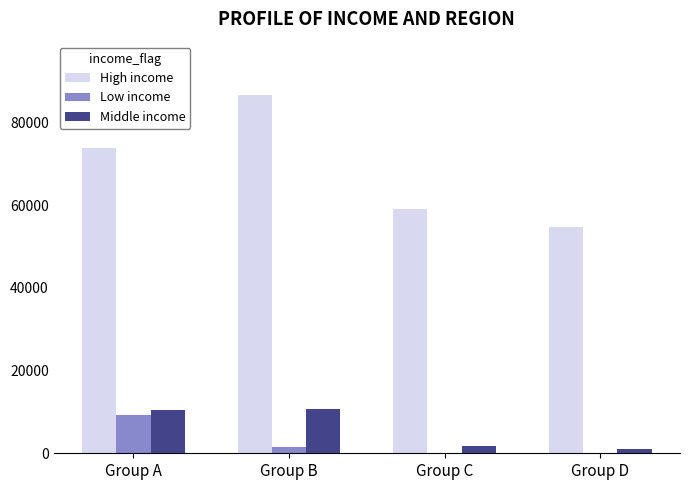

Which series changed the most between Group A and Group C?

High income